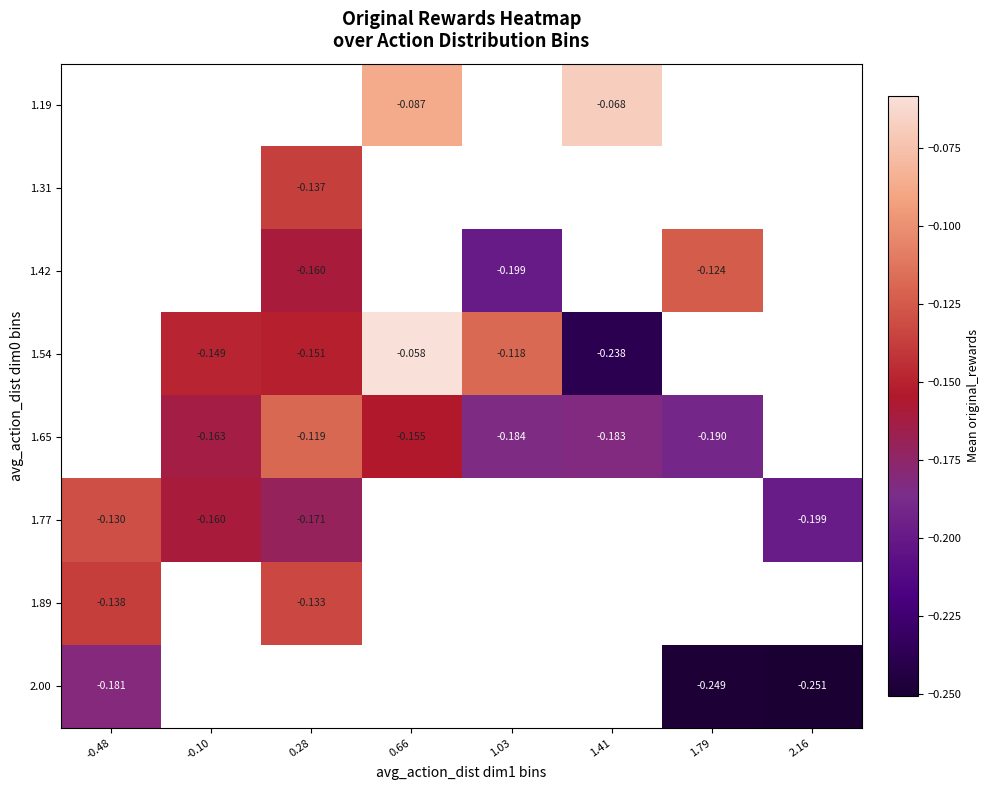

How many negative values does the 1.54 series have?

5